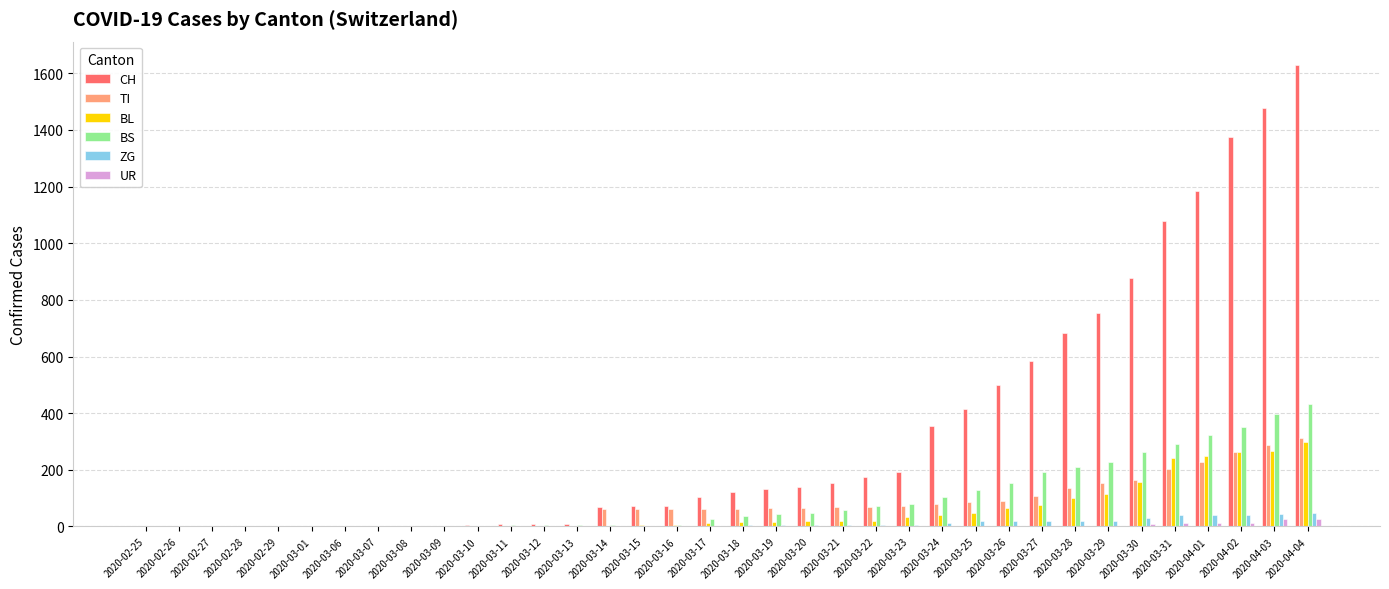

The CH series shows 173 at 2020-03-22. True or false?

True